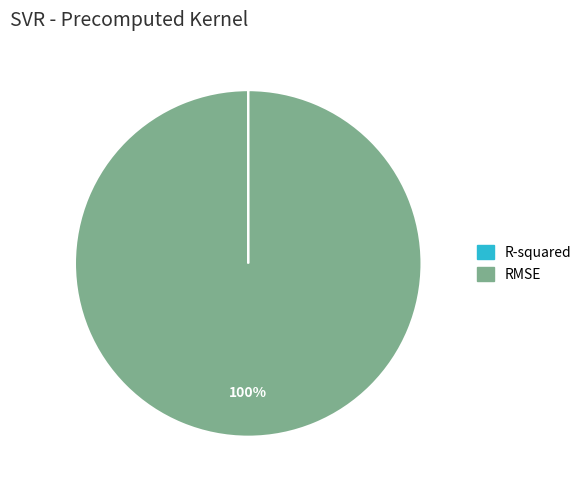

To the nearest percent, what is the difference between the largest and smallest slice percentages?

100%